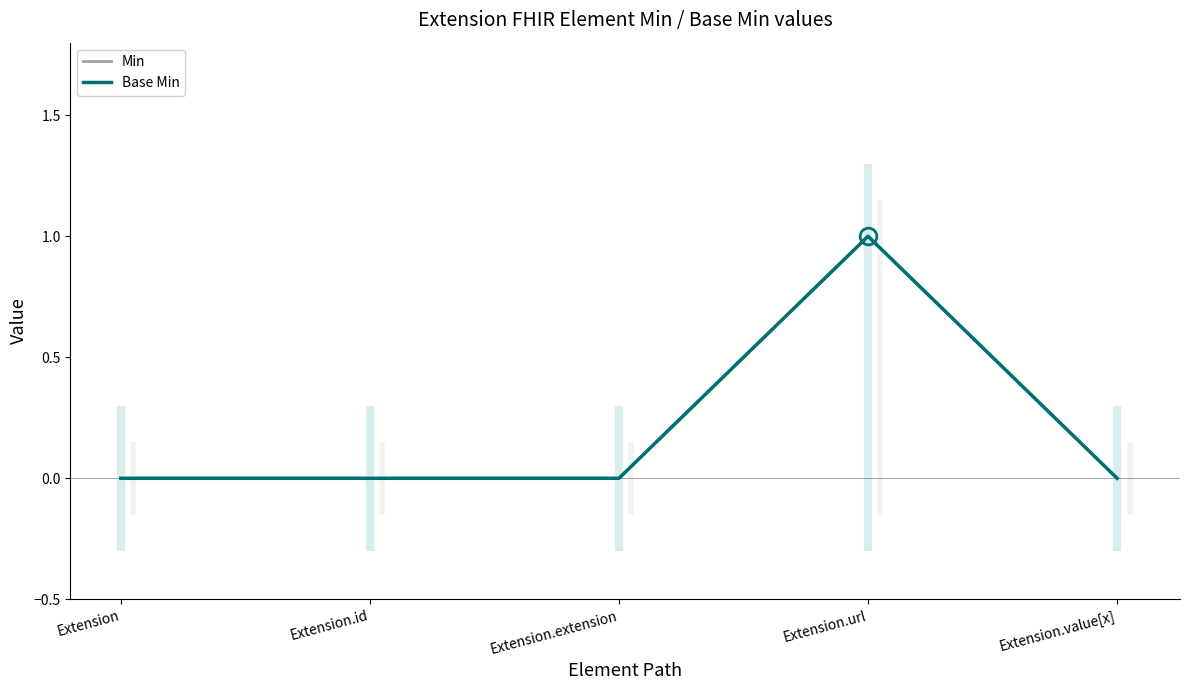

What is the label of the 3rd point from the right?

Extension.extension